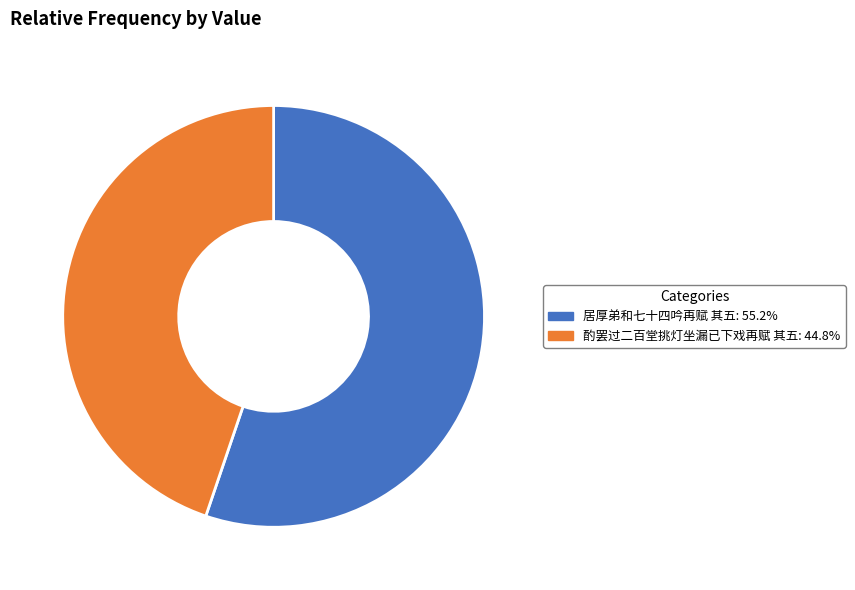

Do 居厚弟和七十四吟再赋 其五: 55.2% and 酌罢过二百堂挑灯坐漏已下戏再赋 其五: 44.8% together represent more than half of the pie?

Yes